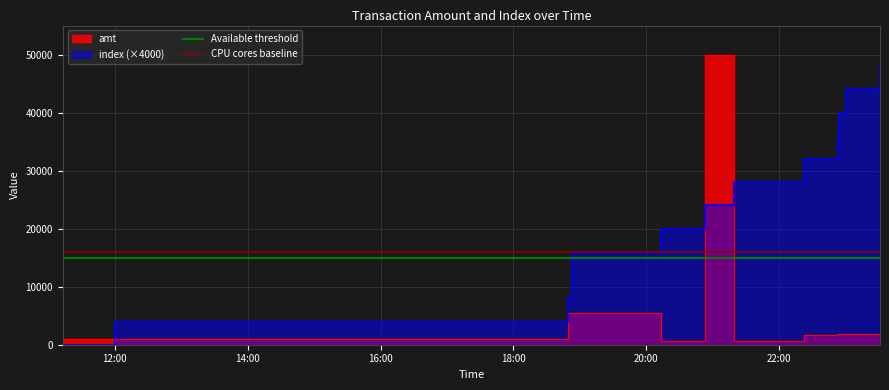

What is the label of the 2nd point from the left?

14:00